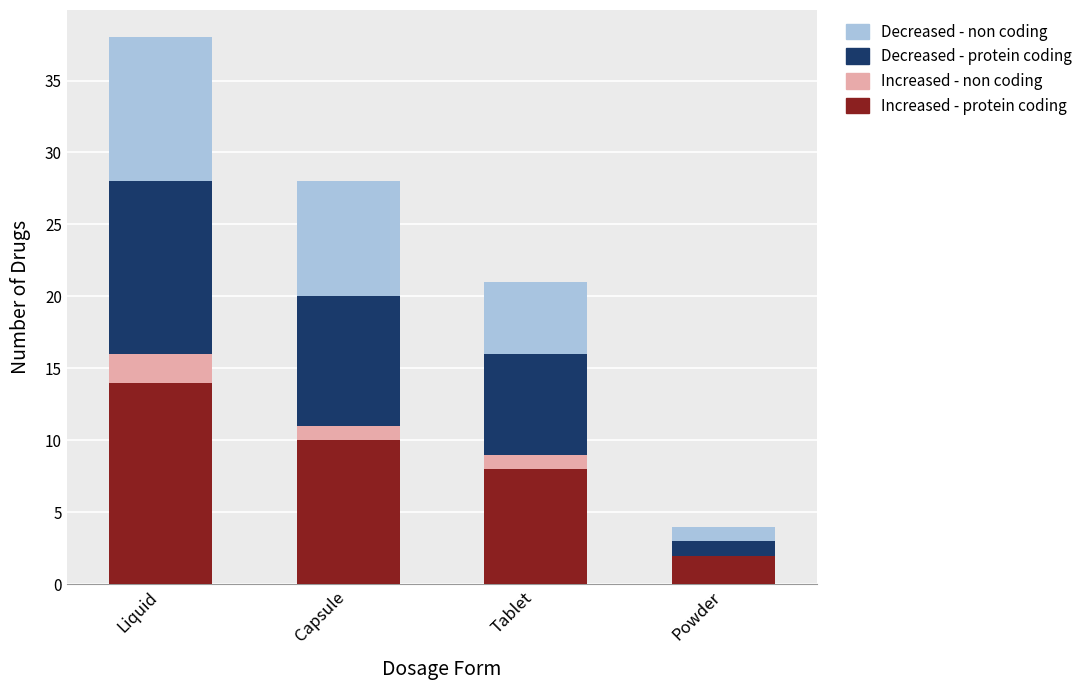

Read the Increased - protein coding value at Liquid.

14